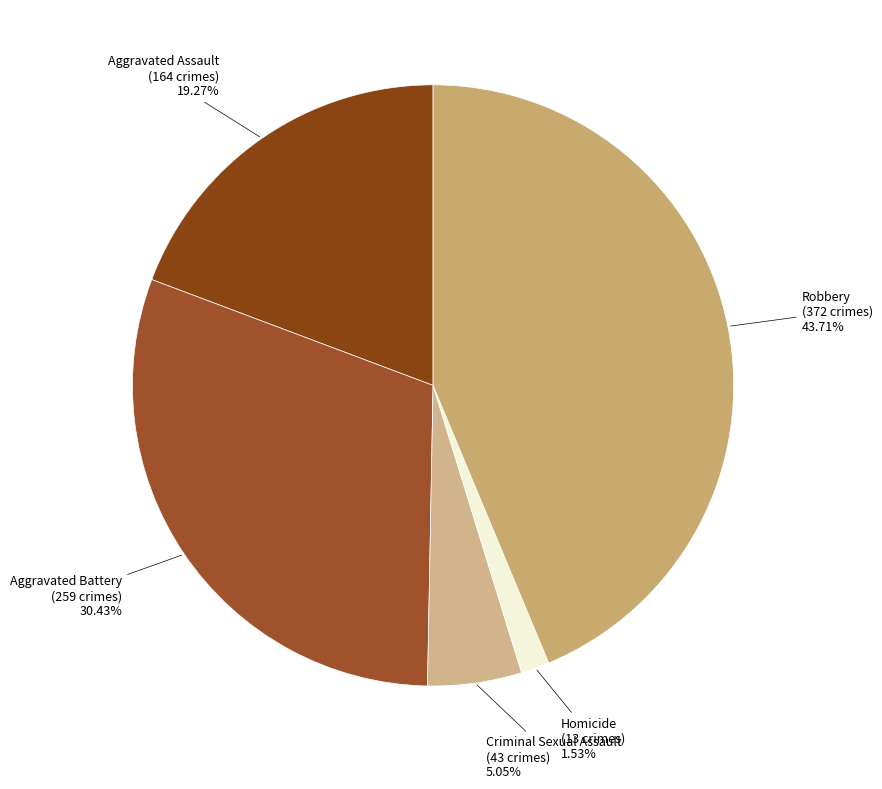

To the nearest percent, what is the average slice percentage?

20%